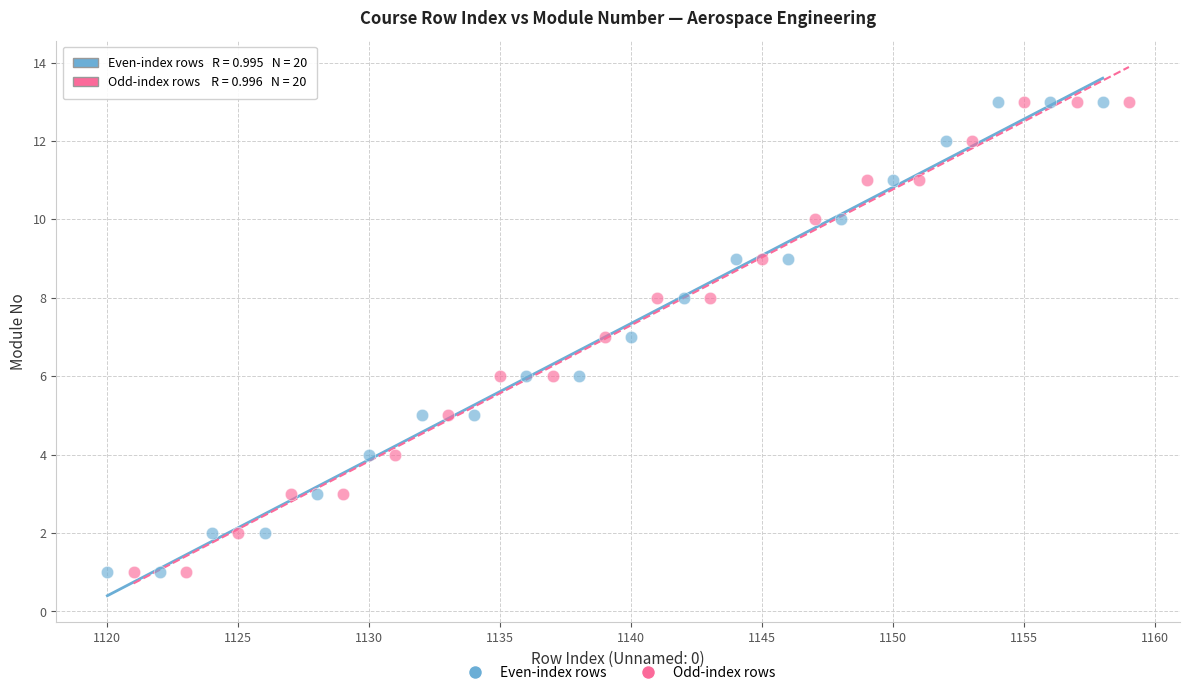

What are all the series names shown in the legend?

Even-index rows, Odd-index rows